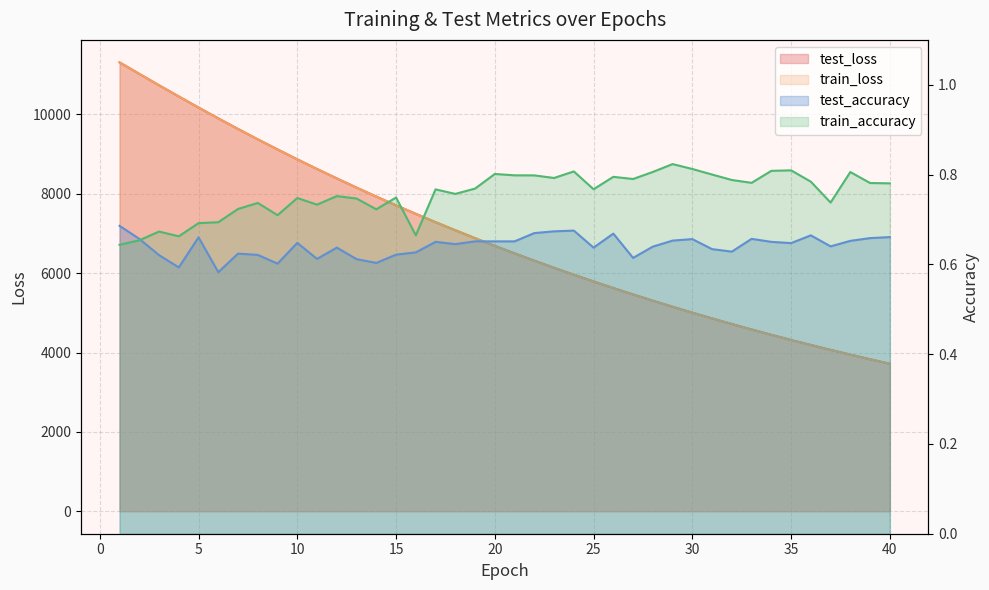

True or false: train_accuracy has a value of 1.1 at 17.

False